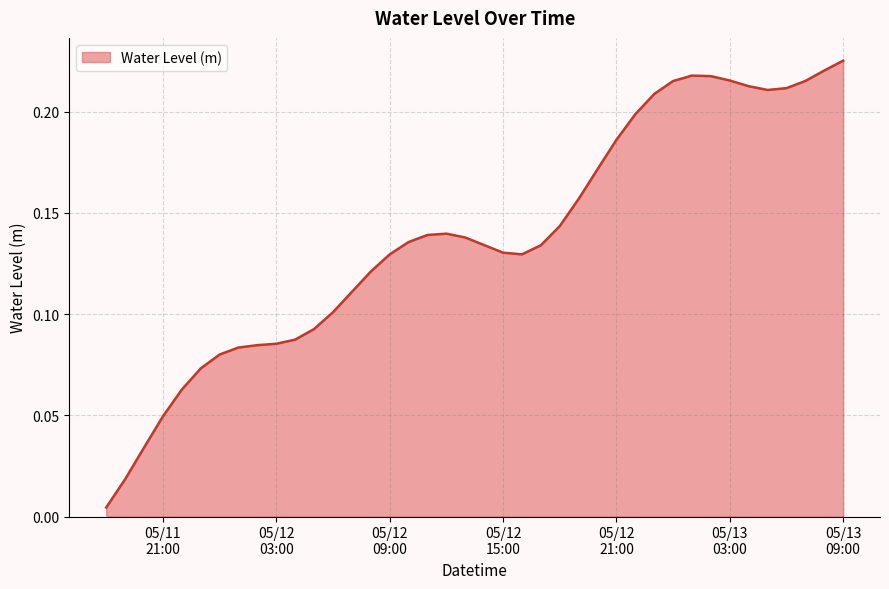

How many lines are shown in the chart?

1